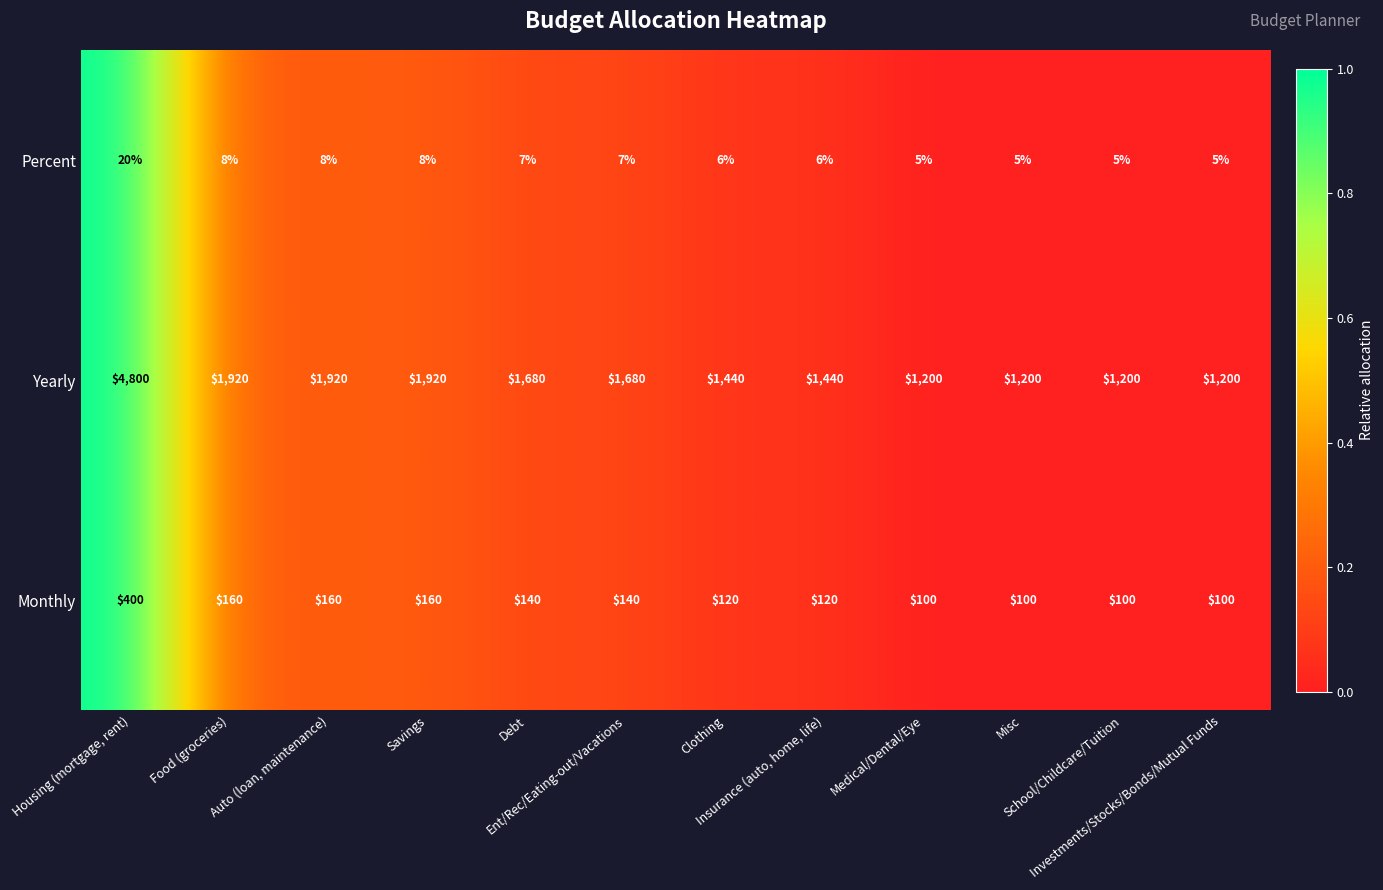

List the series in order of their peak value, highest first.

Yearly, Monthly, Percent